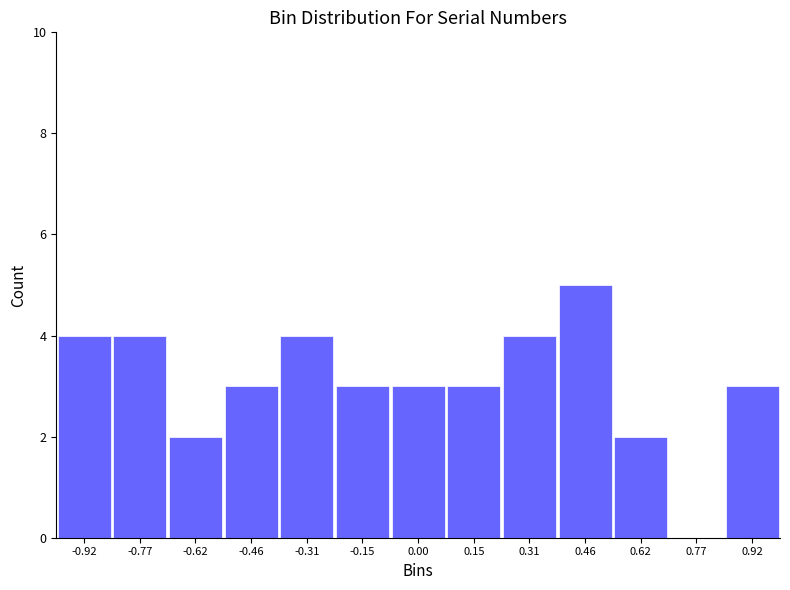

Reading left to right, extract all data points from this chart.

-0.92=4	-0.77=4	-0.62=2	-0.46=3	-0.31=4	-0.15=3	0.00=3	0.15=3	0.31=4	0.46=5	0.62=2	0.77=0	0.92=3